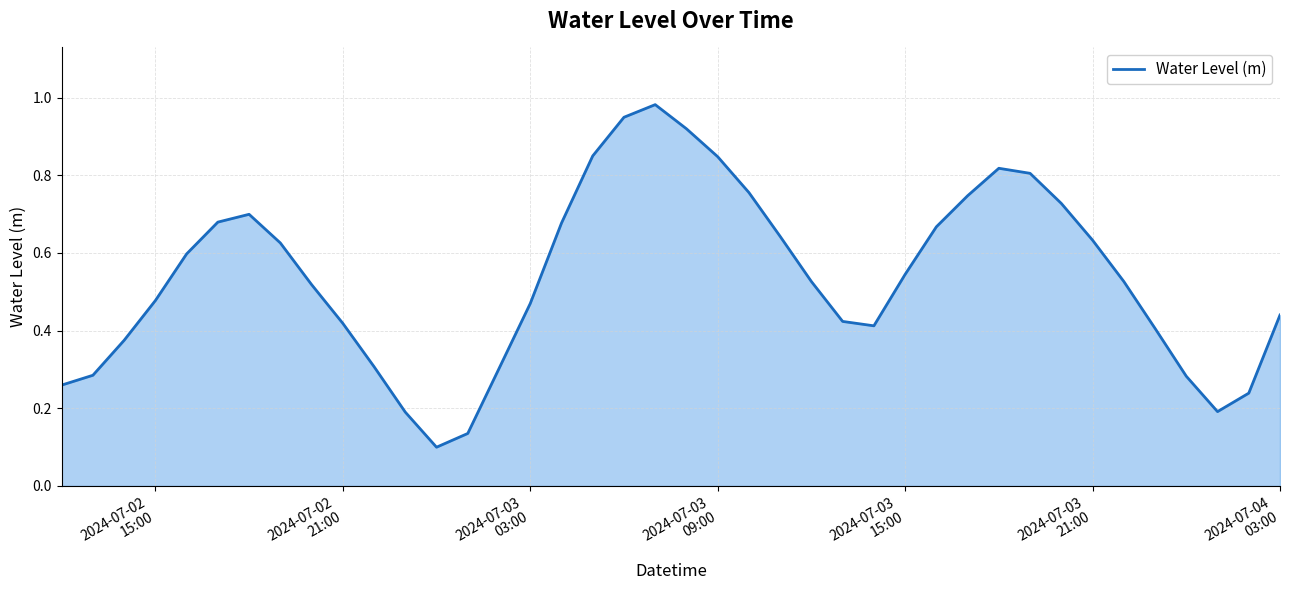

How many lines are shown in the chart?

1